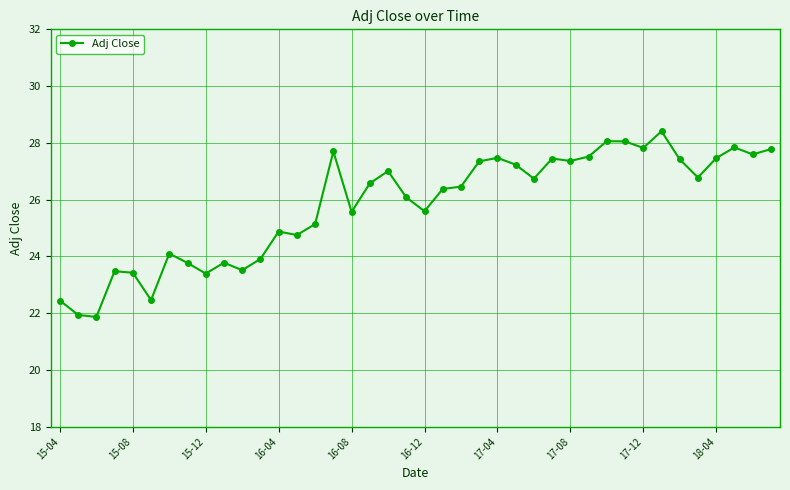

What is the smallest value displayed?

21.9